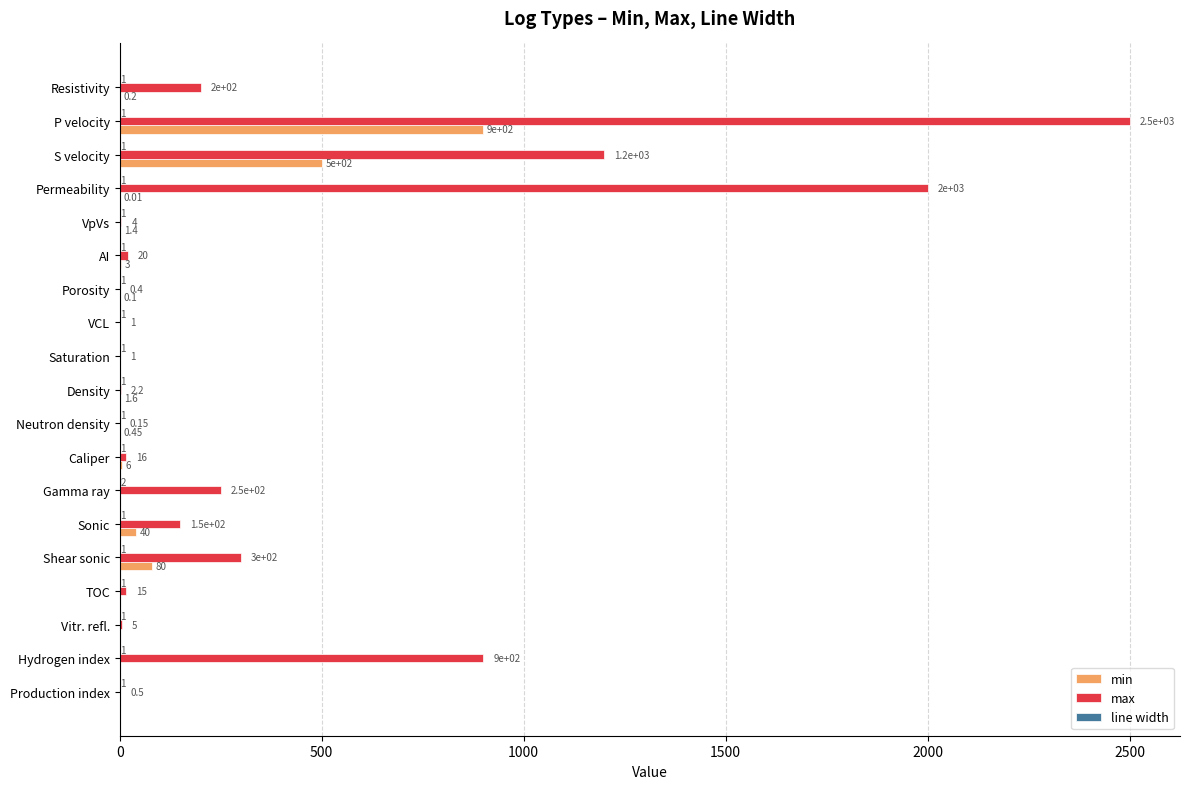

What is the total value across all series at TOC?

16.0